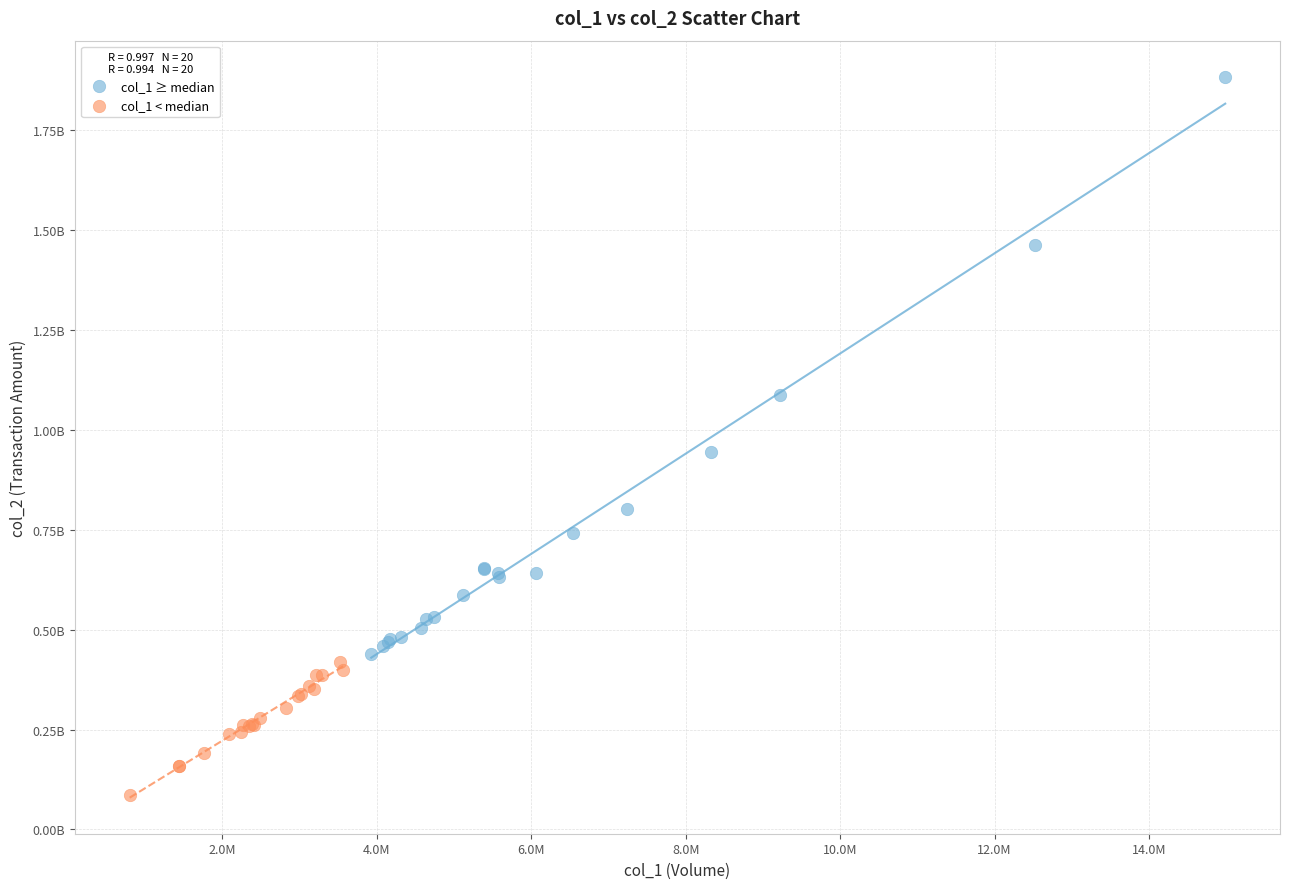

Which series has the widest spread of Y values?

col_1 ≥ median